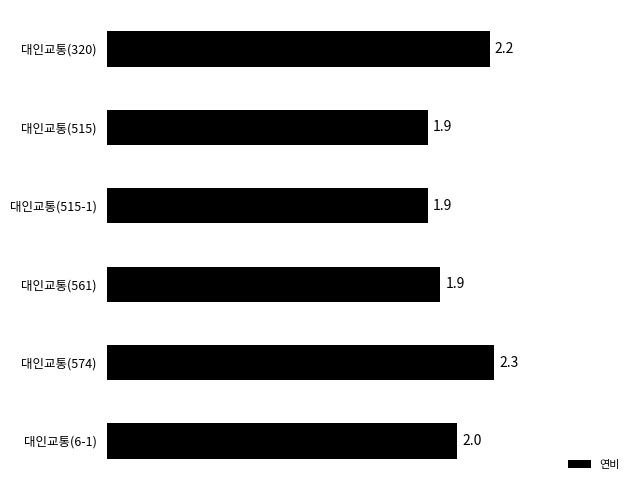

What is the ratio of the value at 대인교통(561) to the value at 대인교통(515-1)?

1.0